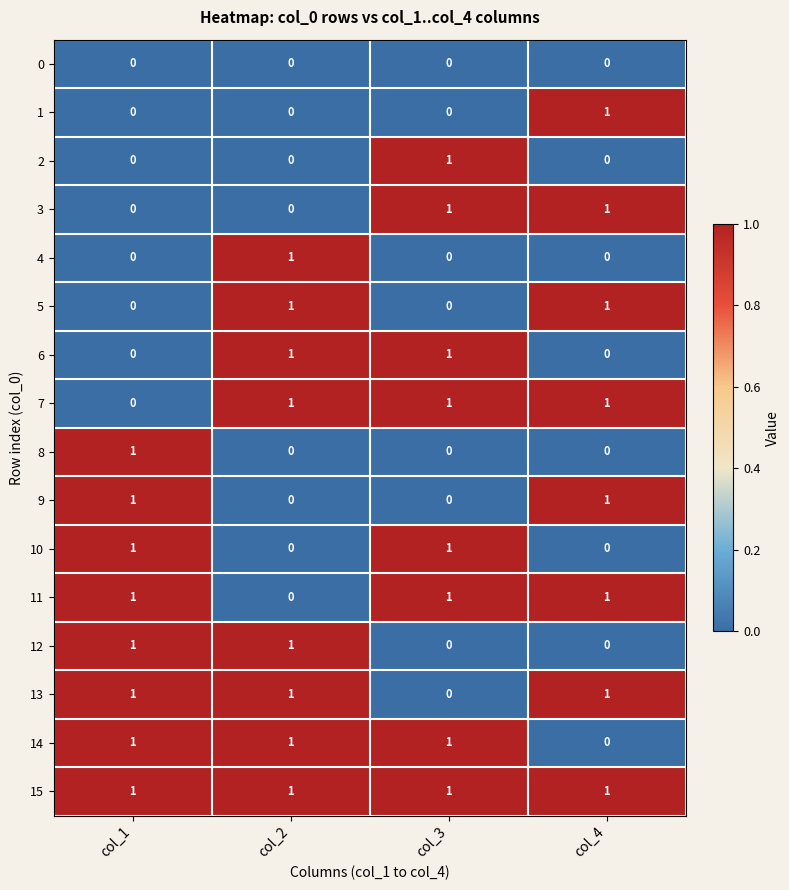

How many categories are shown in the chart?

4